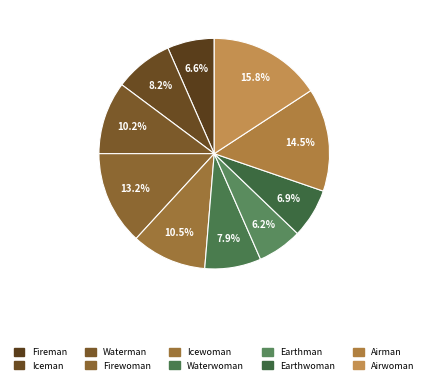

Combined, do Firewoman and Airman account for over 50%?

No